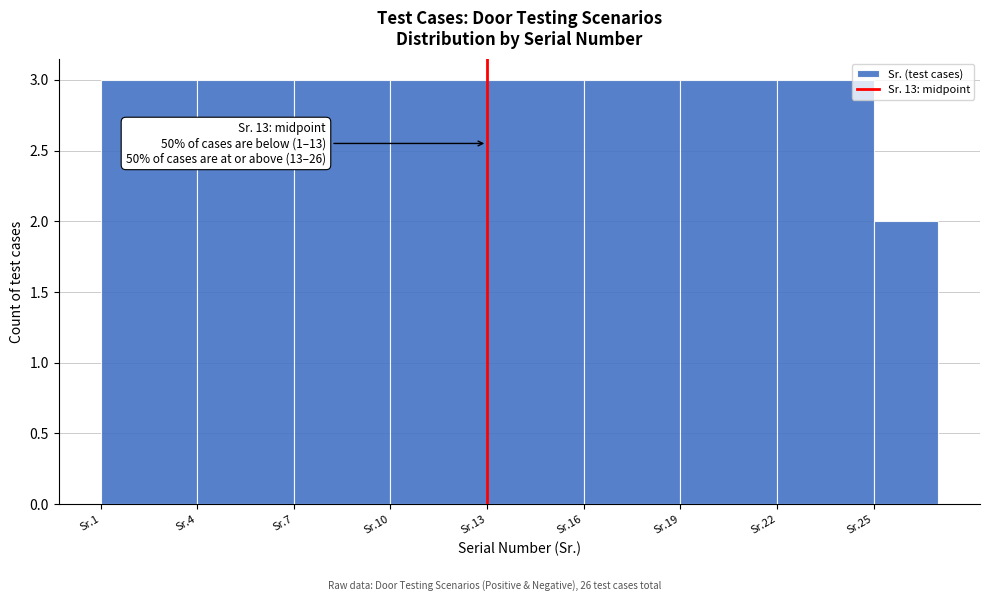

Reading left to right, what are all the values shown in this chart?

3	3	3	3	3	3	3	3	2